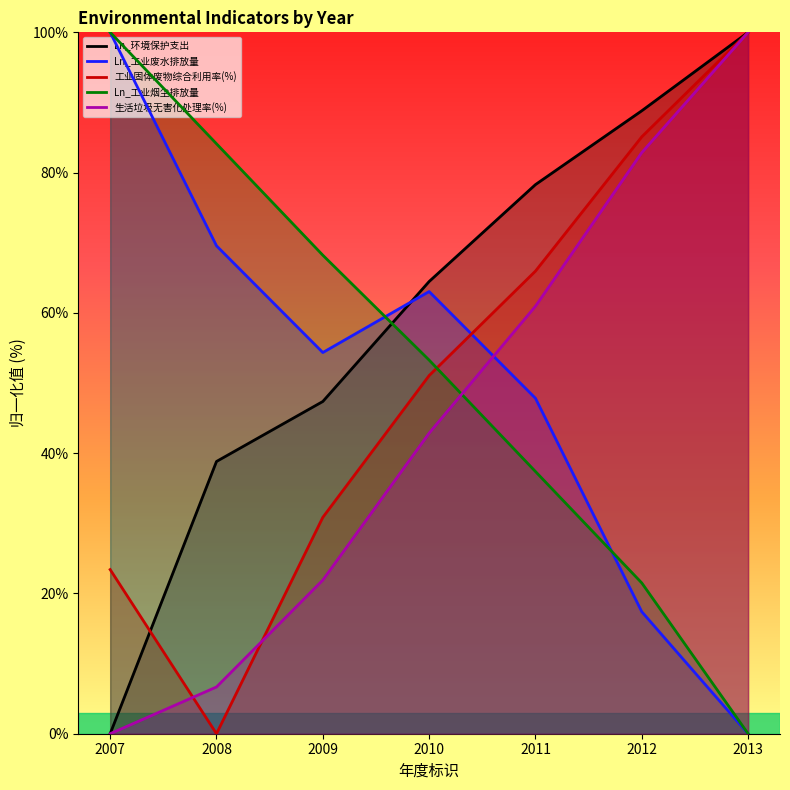

Reading right to left, transcribe all the data shown in this chart.

Ln_环境保护支出: 100.0	88.8	78.3	64.5	47.4	38.8	0.0
Ln_工业废水排放量: 0.0	17.4	47.8	63.0	54.3	69.6	100.0
工业固体废物综合利用率(%): 100.0	85.1	66.0	51.1	30.9	0.0	23.4
Ln_工业烟尘排放量: 0.0	21.5	37.4	53.3	68.2	84.1	100.0
生活垃圾无害化处理率(%): 100.0	82.9	61.0	42.9	21.9	6.7	0.0